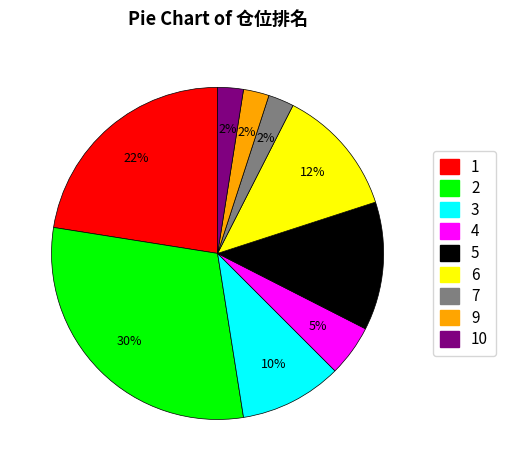

How many segments does this pie chart have?

9